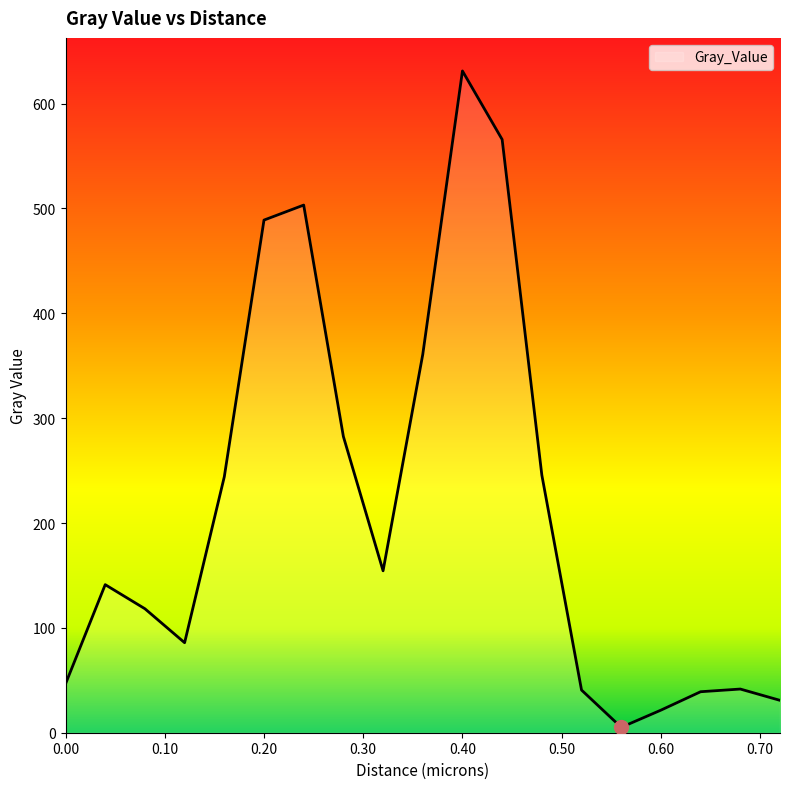

What is the difference between the maximum and minimum values?

626.0